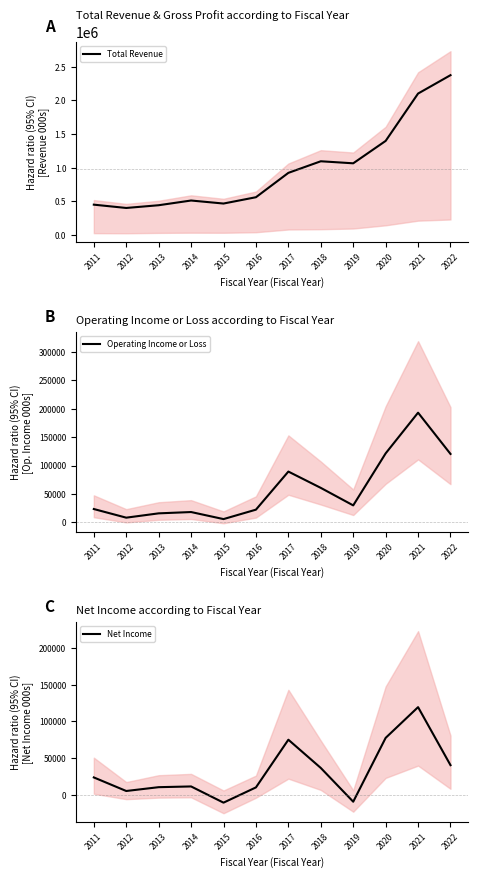

Which label corresponds to the largest value in the chart?

2022